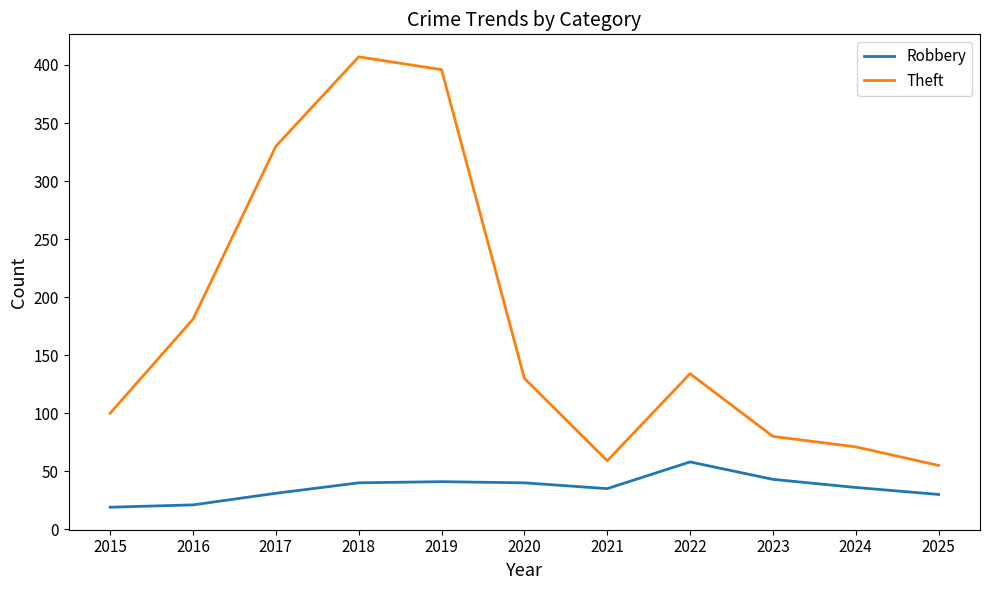

Where is the first local minimum for Theft?

2021